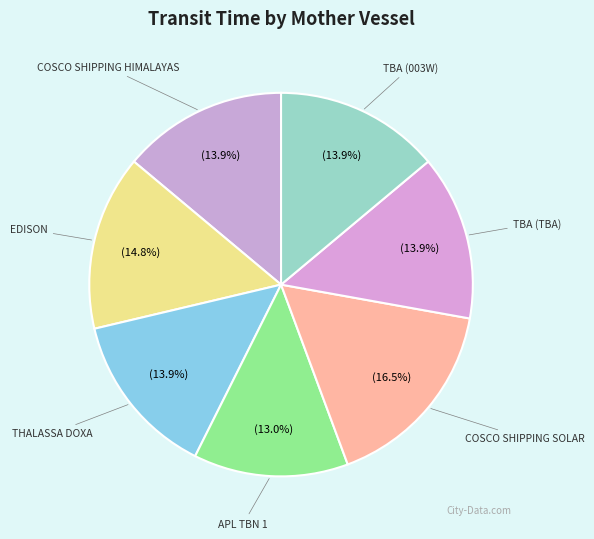

How many slices are in this pie chart?

7